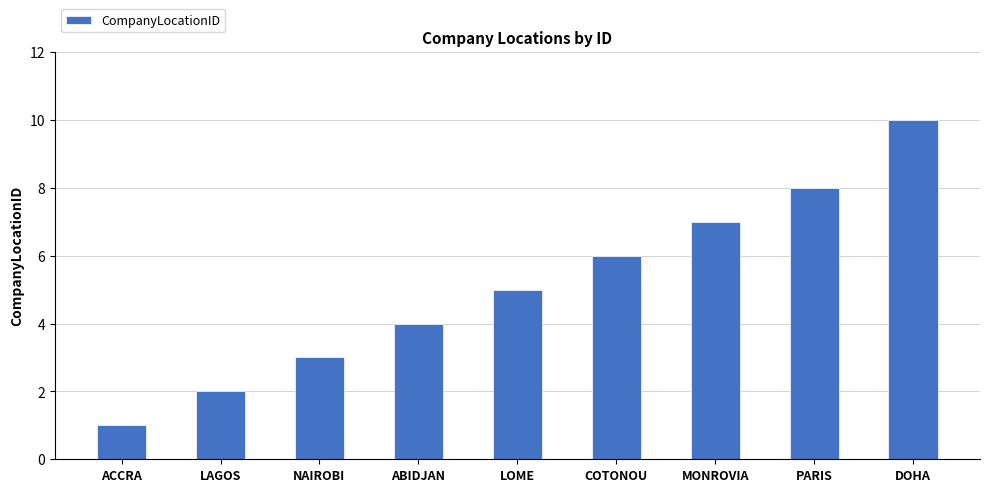

Is it true that the value at LOME is 3?

False